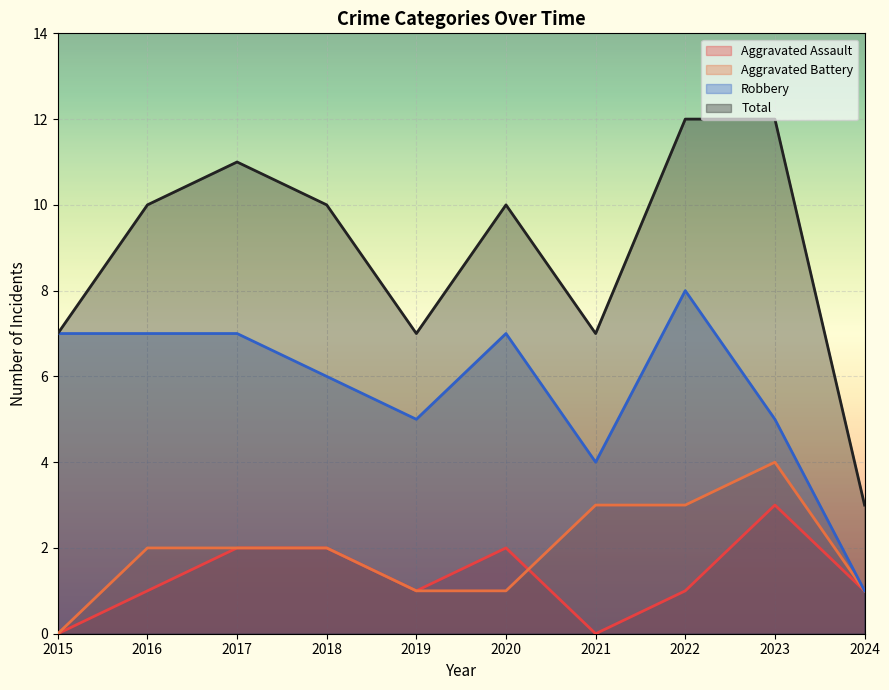

True or false: Robbery has a value of 1 at 2024.

True